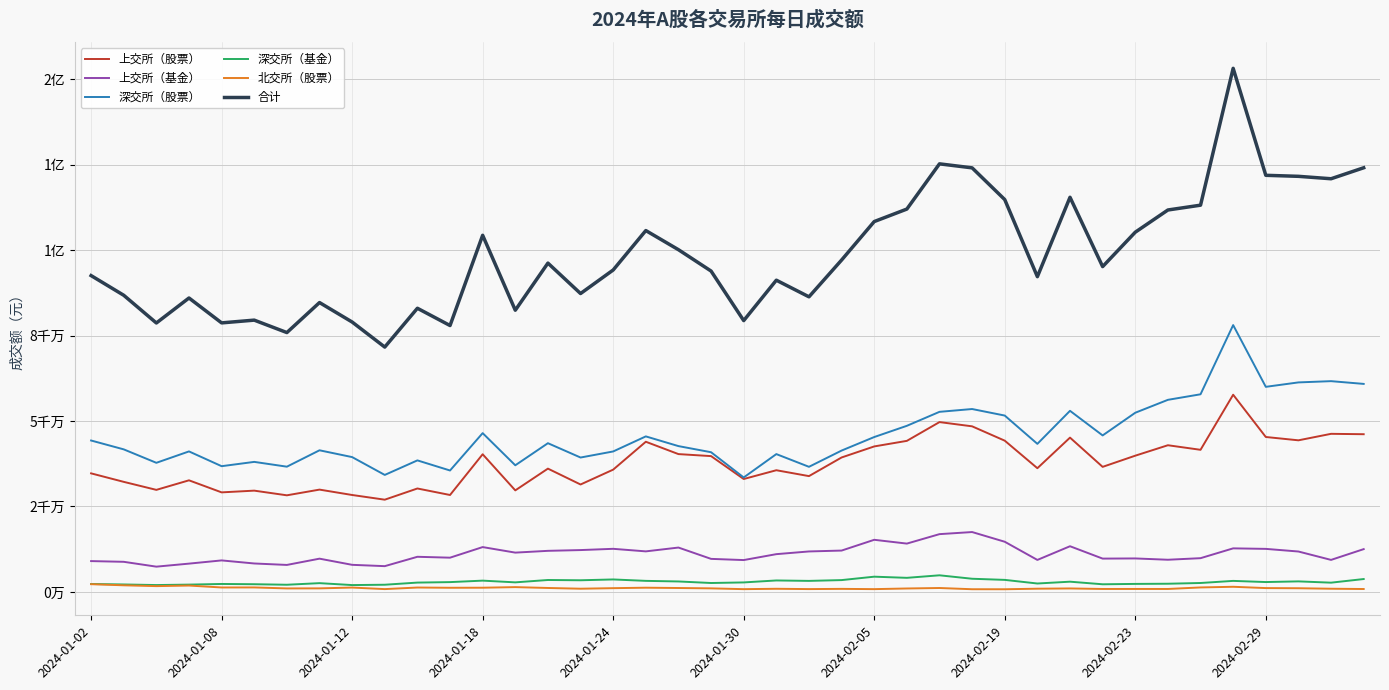

Is this an area chart (filled region under the line)?

No